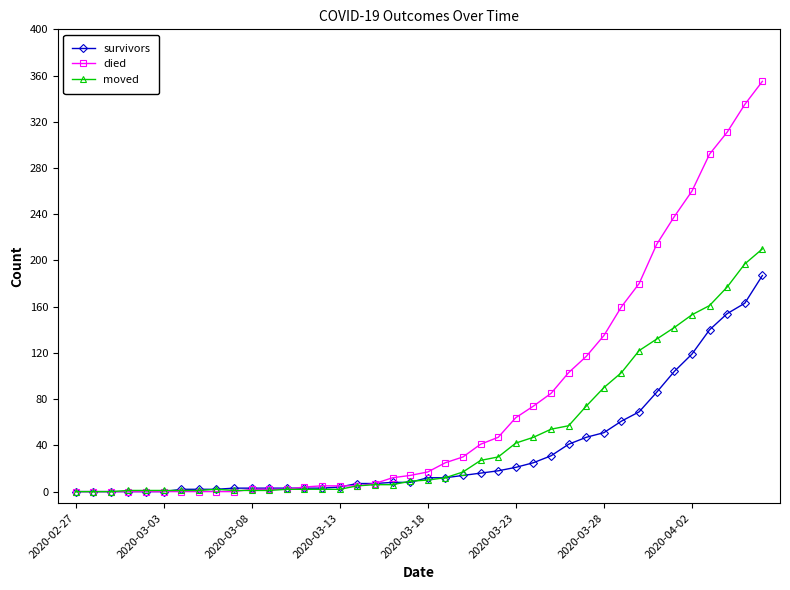

Which series has the largest range (max minus min)?

died